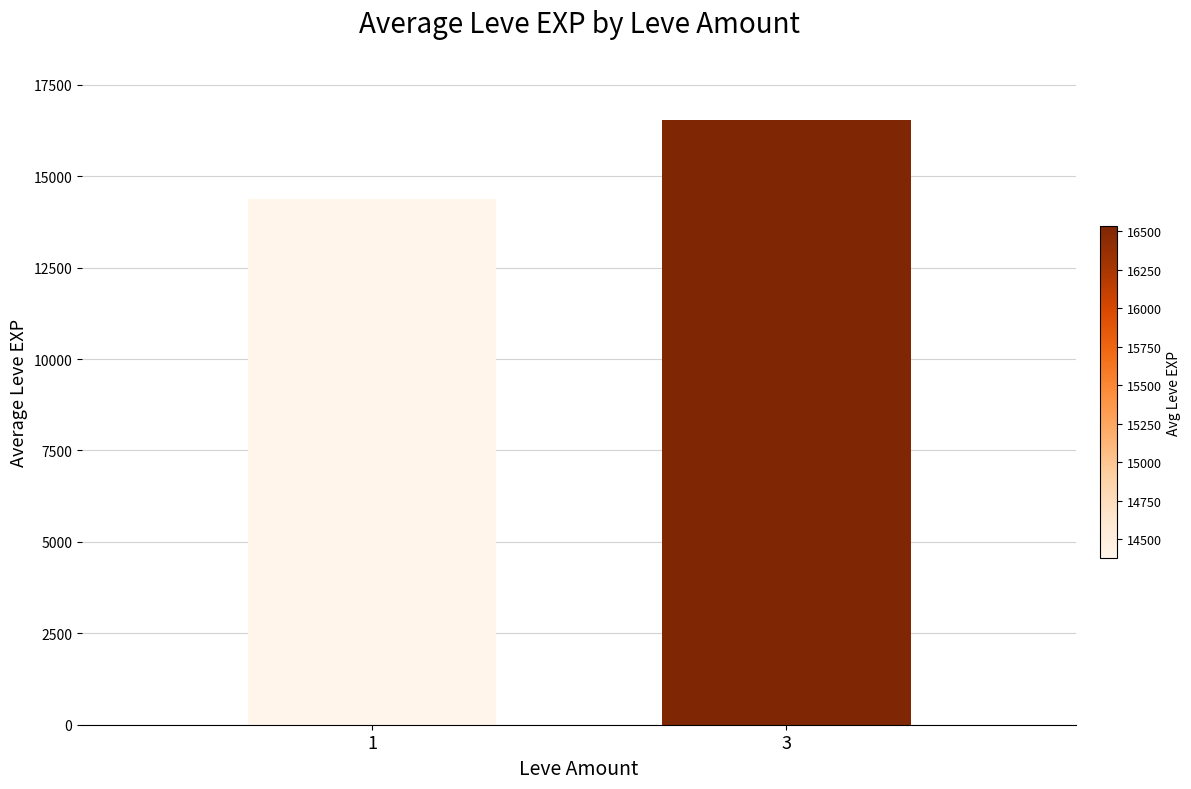

At which category does the chart reach its minimum across all series?

1